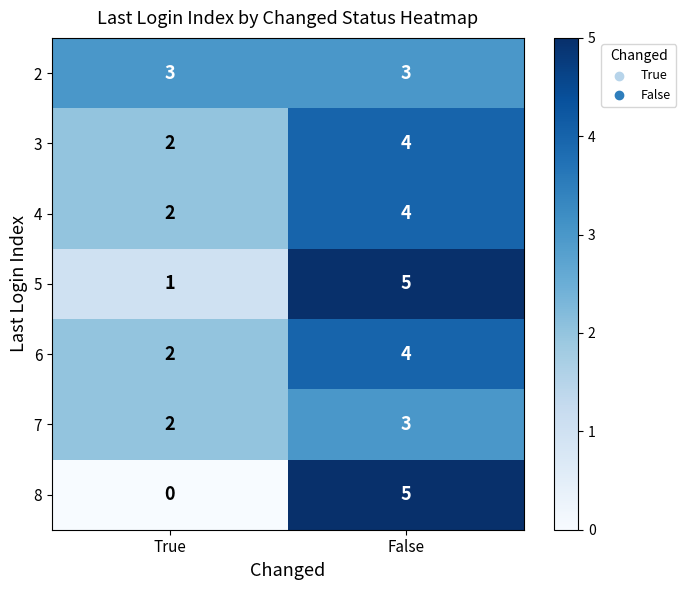

What is the average value of the 3 series?

3